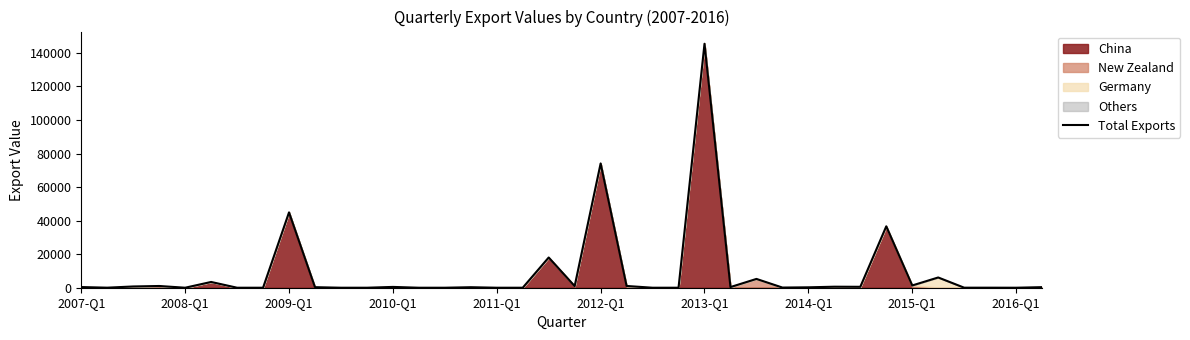

True or false: there are more than 1 points higher than both neighbors.

True